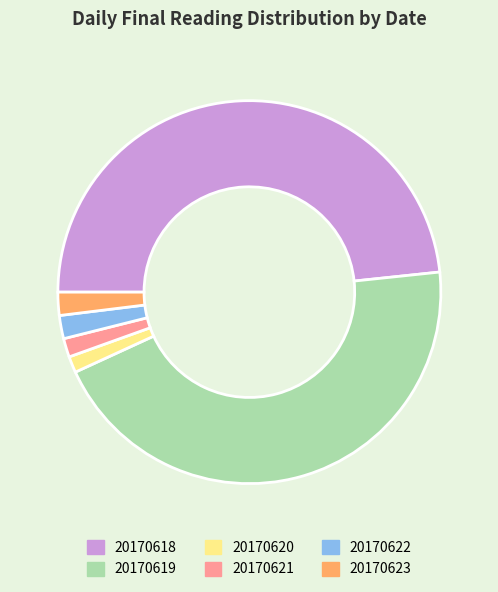

Is 20170619 the majority of the pie?

No